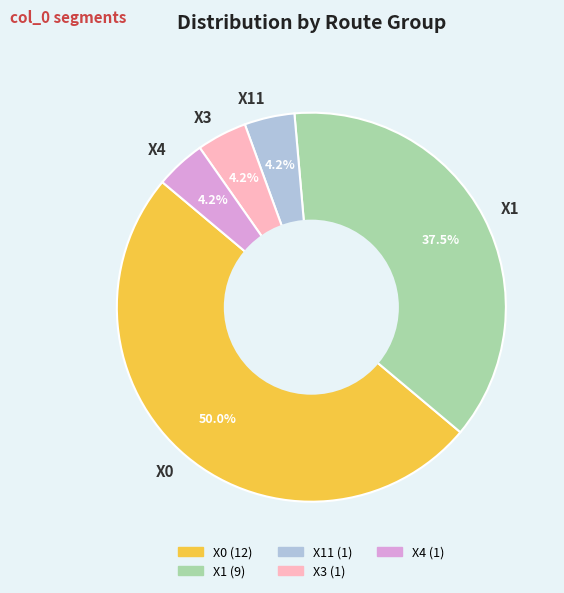

What percentage is NOT represented by X4?

95.8%